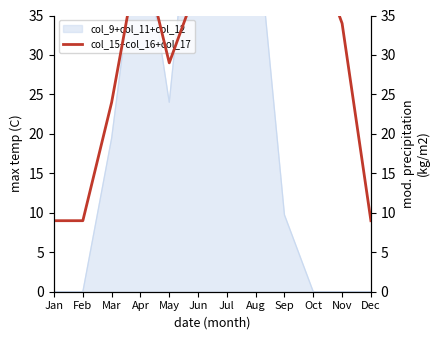

How many interior local peaks (higher than both neighbors) does the data have?

3